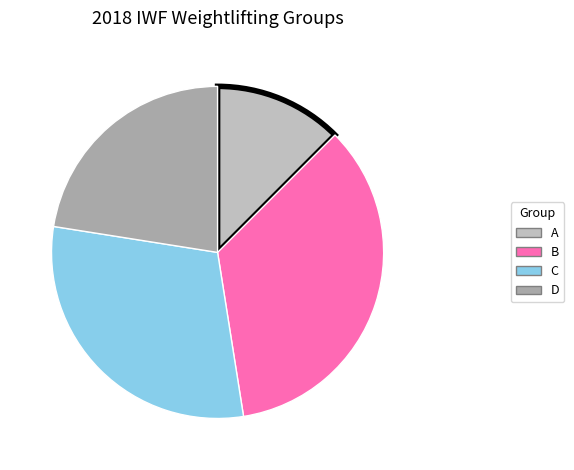

What is the smallest slice in the pie chart?

A